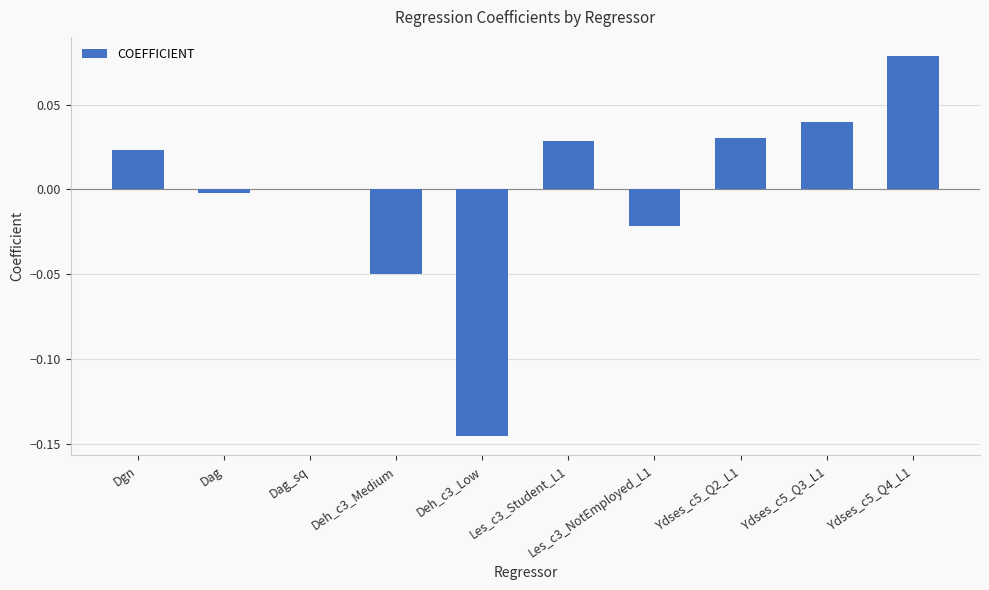

Between Dgn and Ydses_c5_Q2_L1, which is larger?

Ydses_c5_Q2_L1